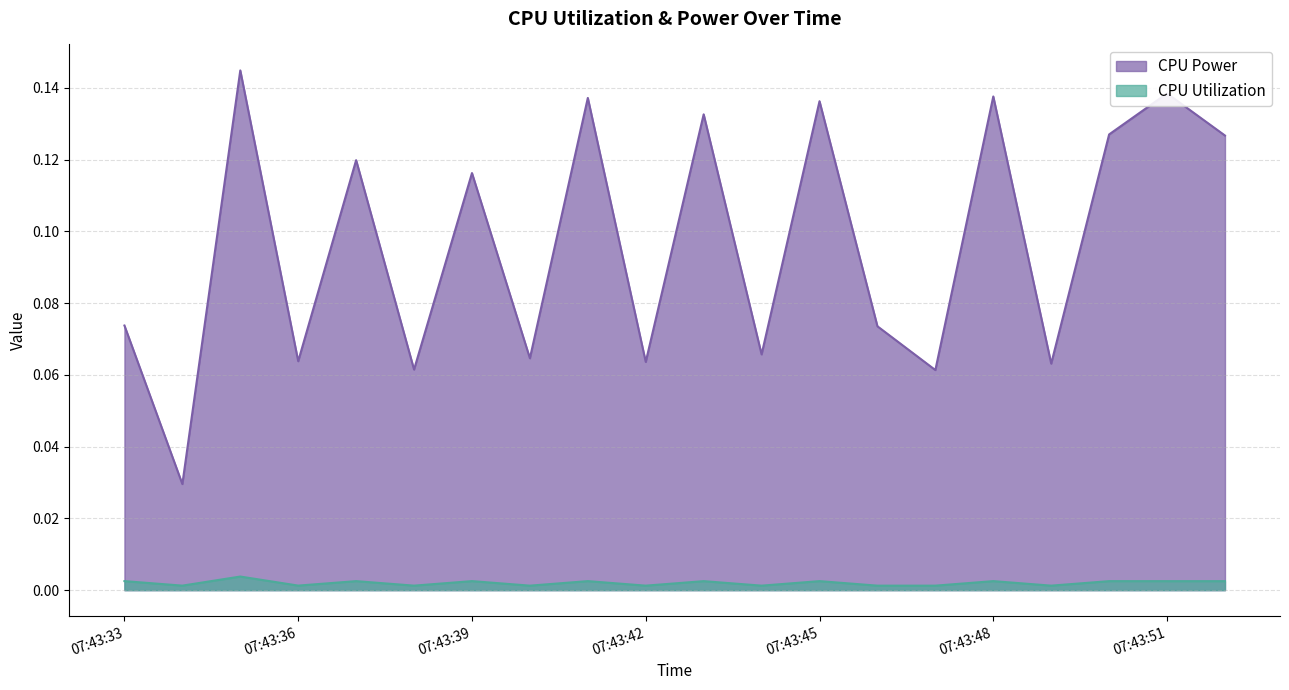

Rank the series by their maximum value, from highest to lowest.

CPU Power, CPU Utilization